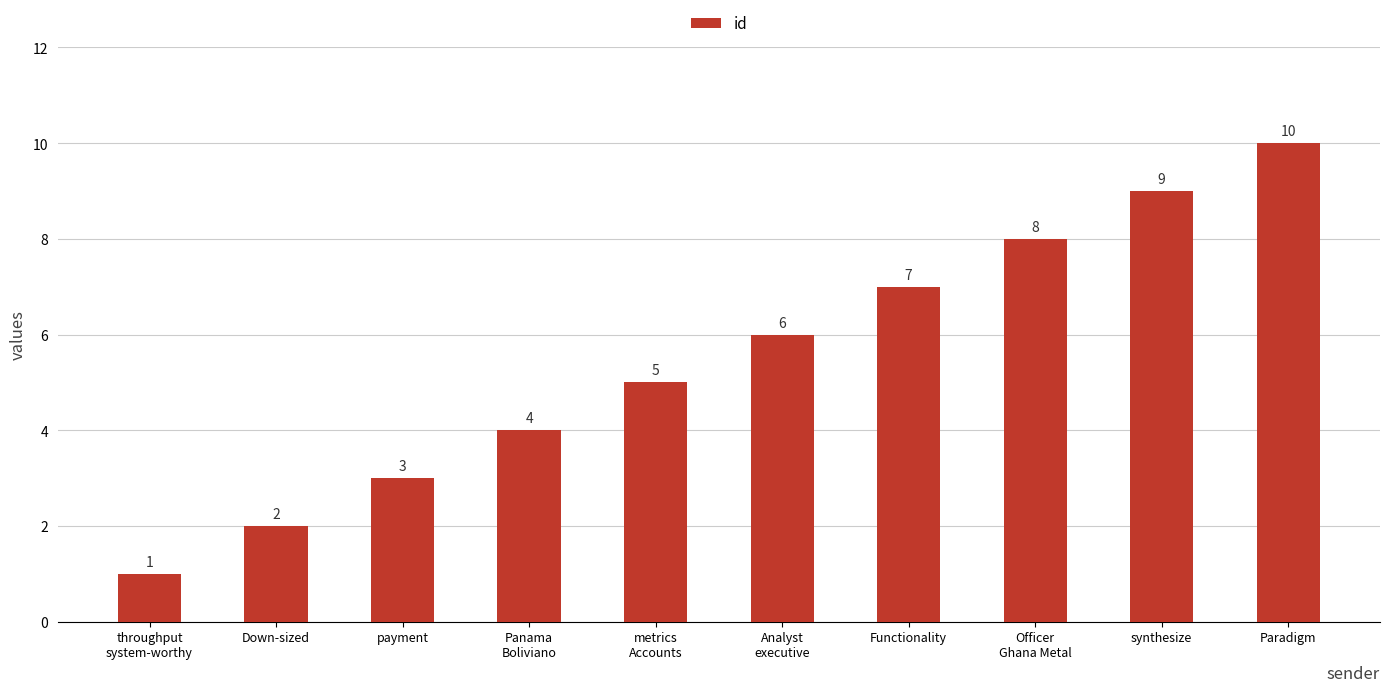

Reading left to right, what are all the values shown in this chart?

1	2	3	4	5	6	7	8	9	10